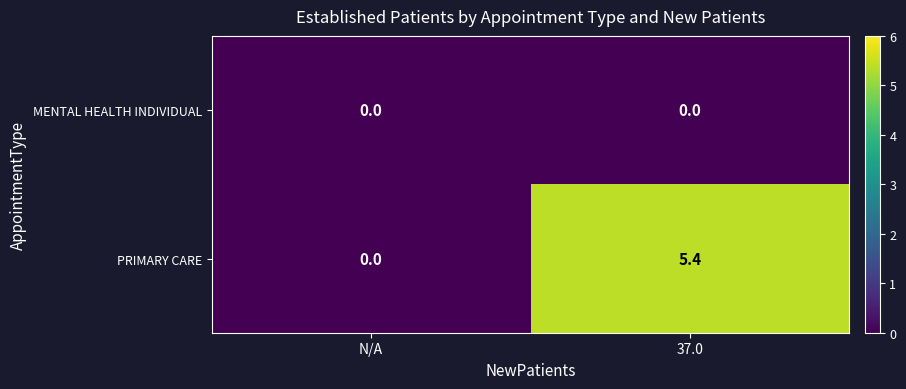

Reading left to right, list all the values displayed in this chart.

MENTAL HEALTH INDIVIDUAL: 0.0	0.0
PRIMARY CARE: 0.0	5.4